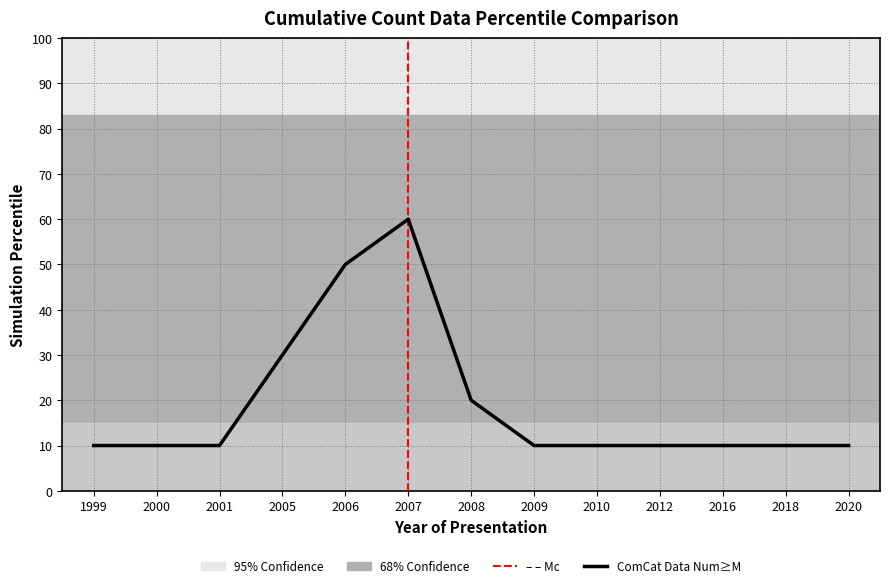

What is the minimum value shown in the chart?

10